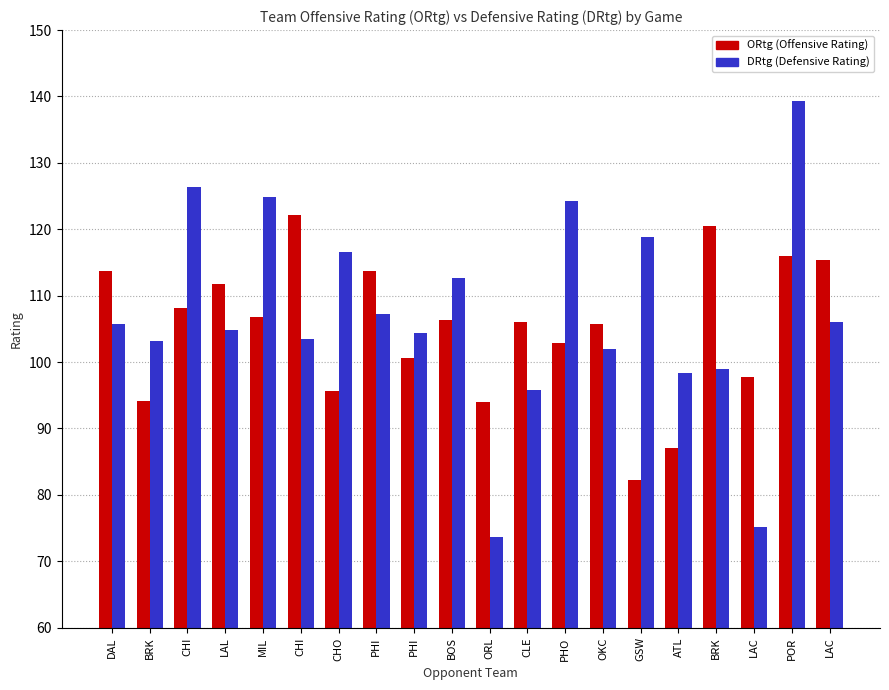

Count the number of data series in this chart.

2